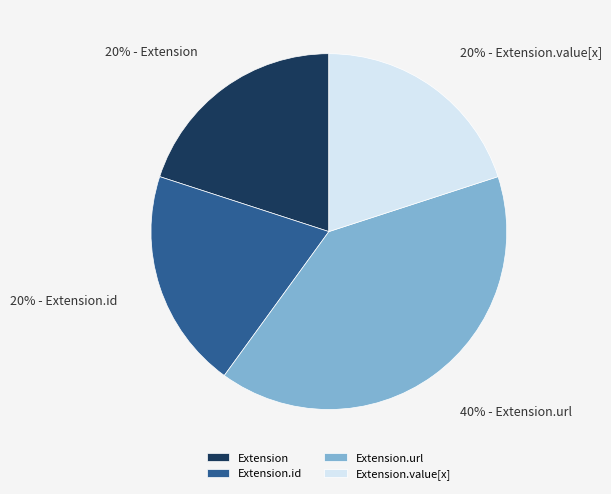

How many slices are in this pie chart?

4